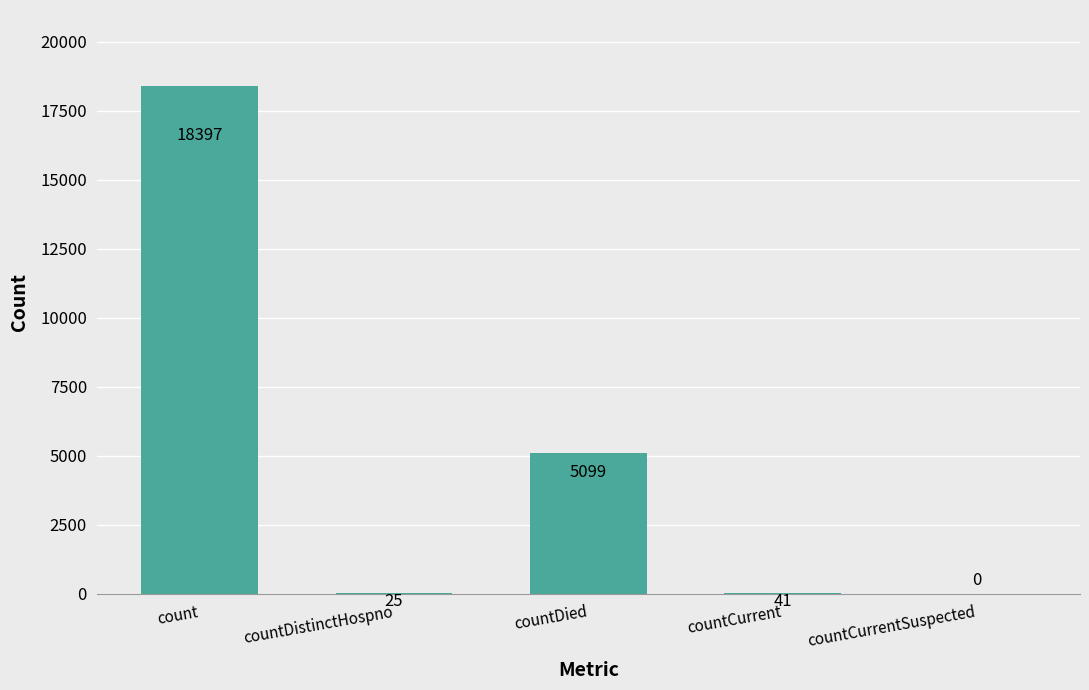

Where does the data first go above 41?

count